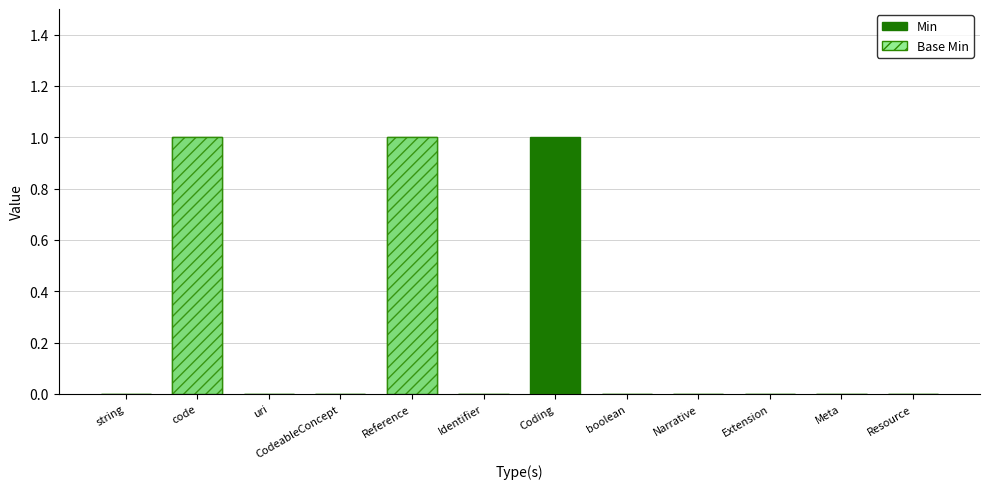

What is the maximum value for Min?

1